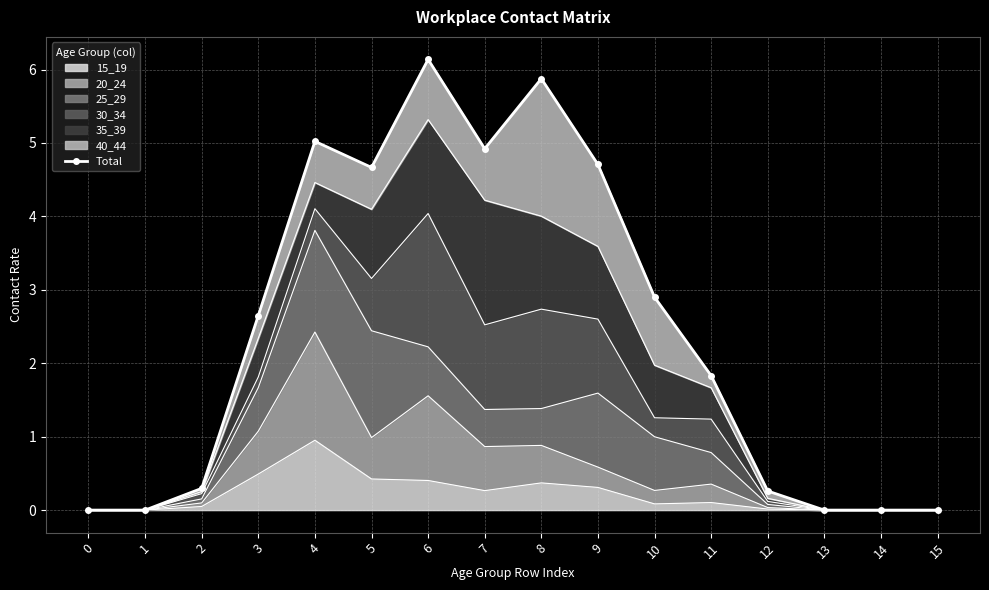

What is the ratio of the value at 7 to the value at 9?

1.0